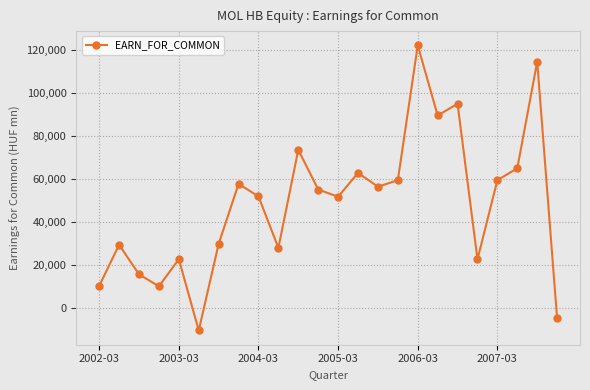

How many interior local peaks (higher than both neighbors) does the data have?

8